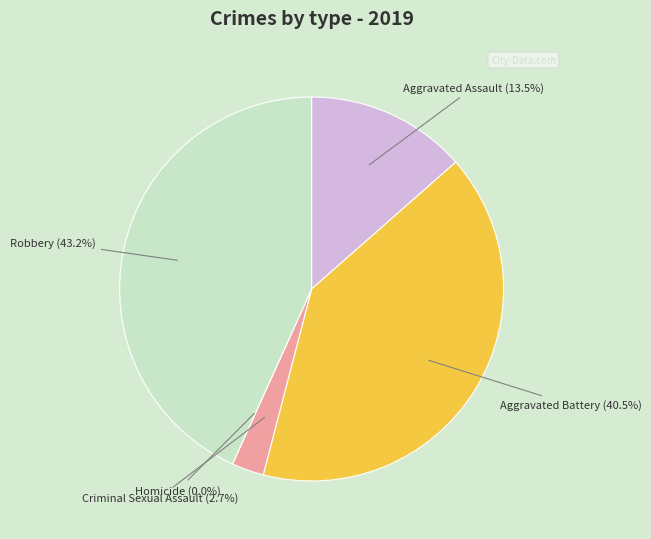

To the nearest percent, what portion does Aggravated Battery represent?

41%